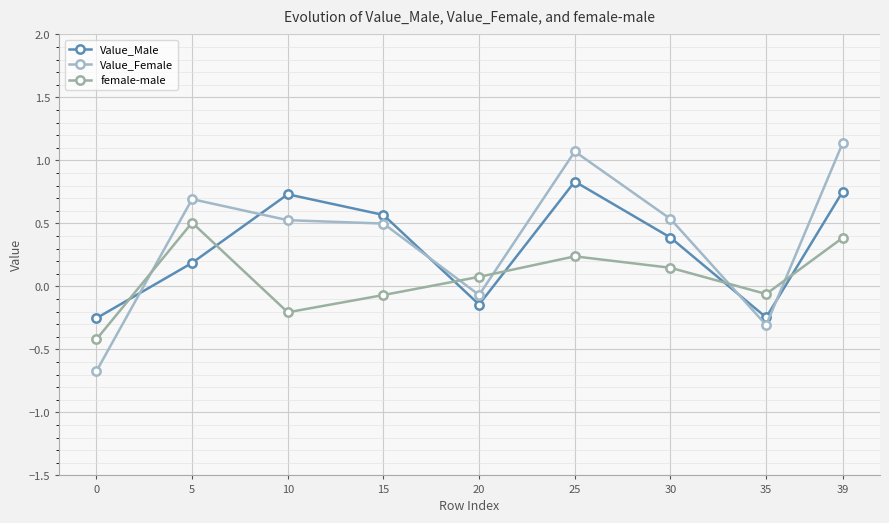

What is the difference between the Value_Female values at 10 and 39?

0.6